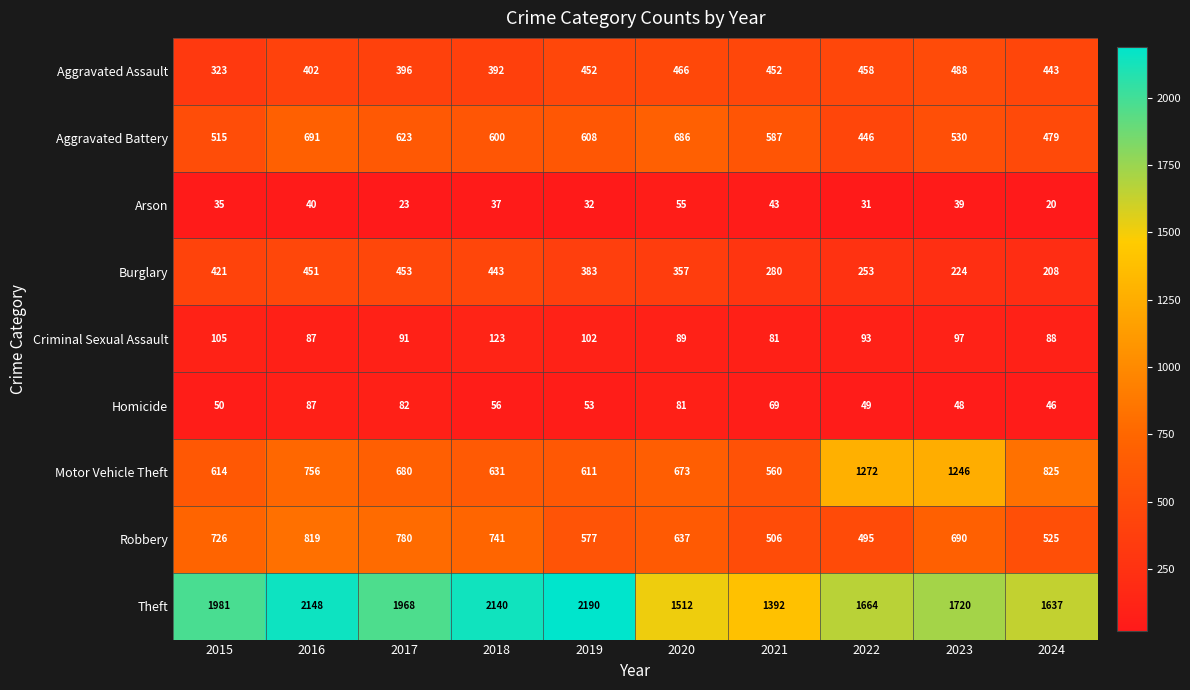

What is the difference between the Criminal Sexual Assault values at 2021 and 2024?

7